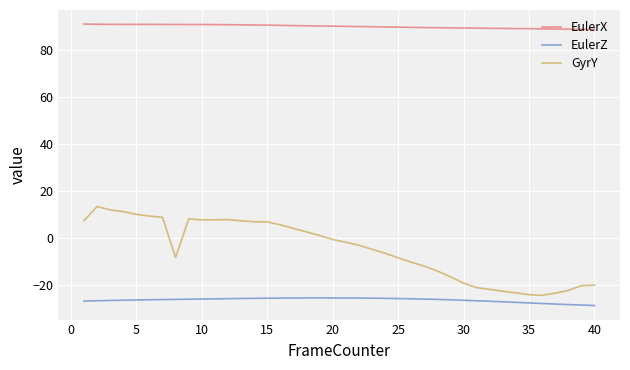

List the series in order of their overall mean, lowest first.

EulerZ, GyrY, EulerX